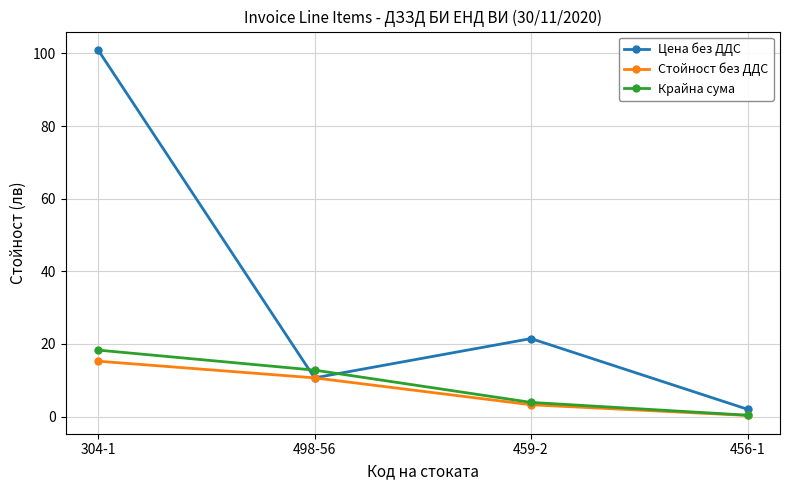

What is the label of the 3rd point from the right?

498-56